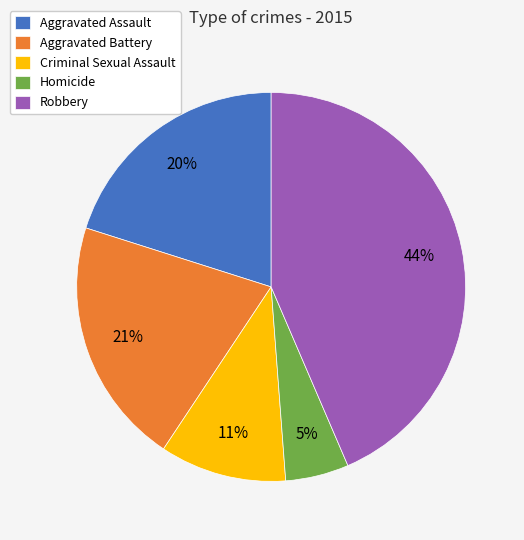

Count the number of slices in the pie.

5